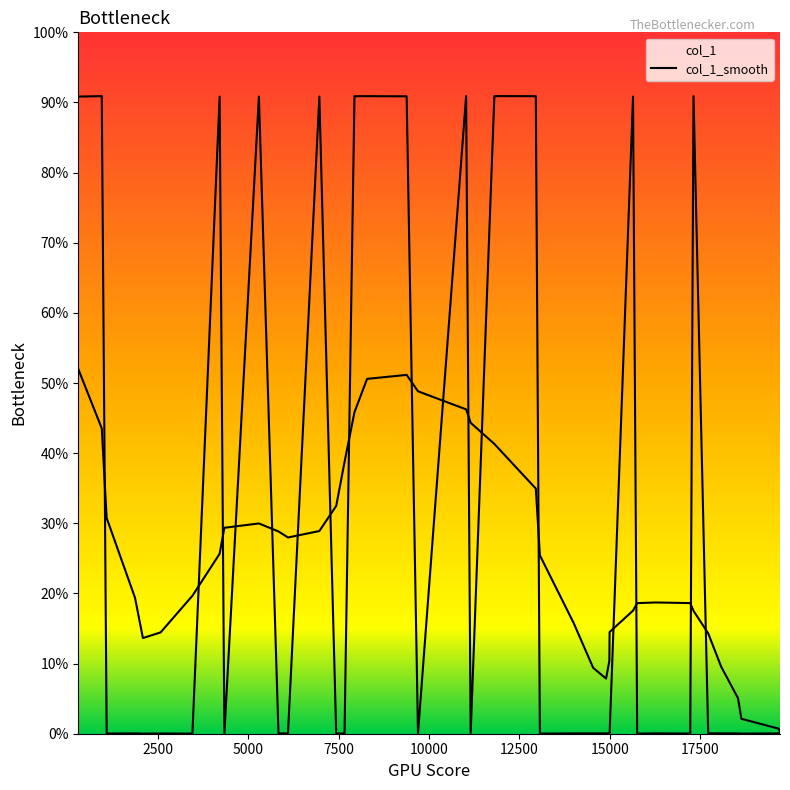

How many lines are shown in the chart?

2